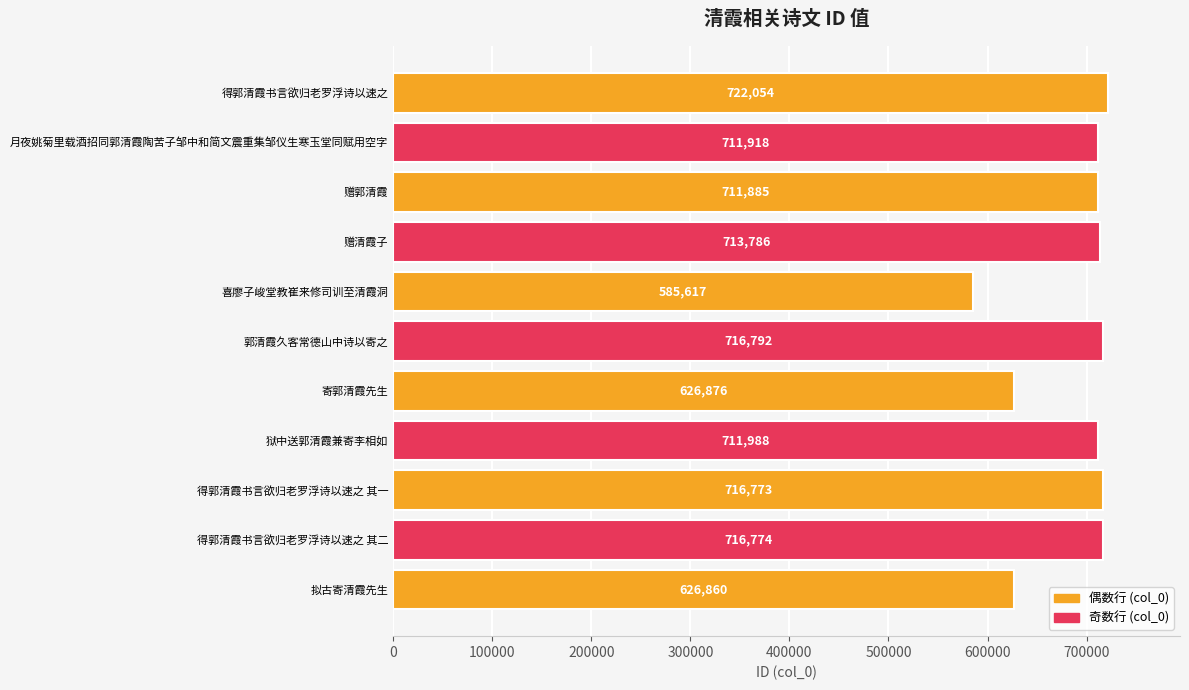

The value at 月夜姚菊里载酒招同郭清霞陶苦子邹中和简文震重集邹仪生寒玉堂同赋用空字 is 711918. True or false?

True